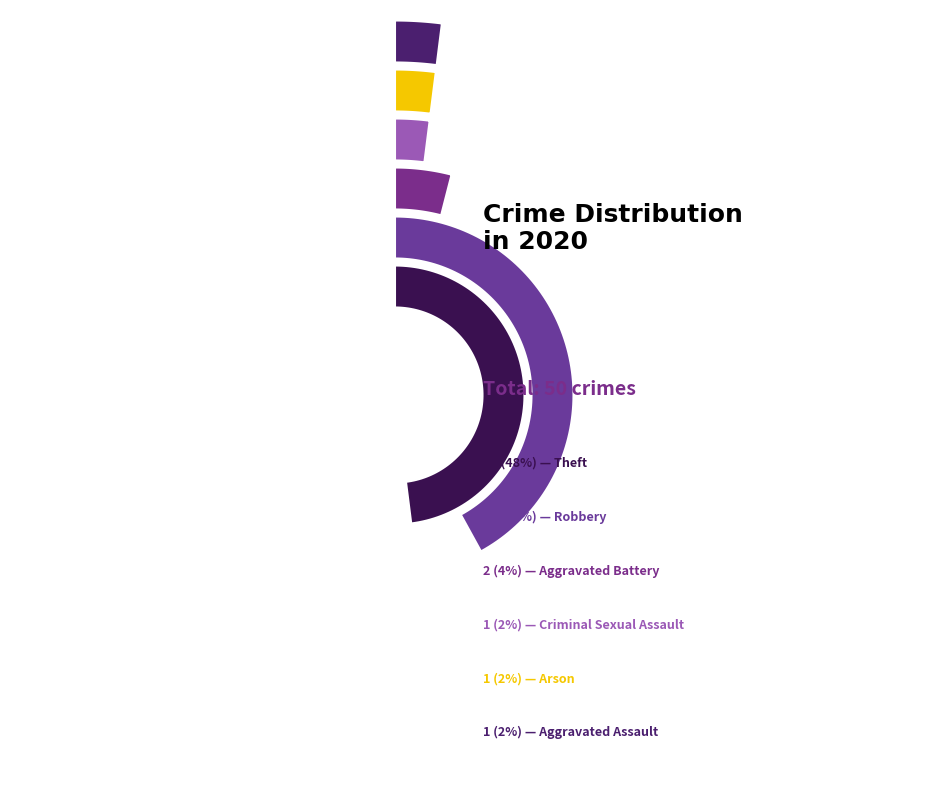

Is the sum of Arson and Aggravated Battery greater than half?

No